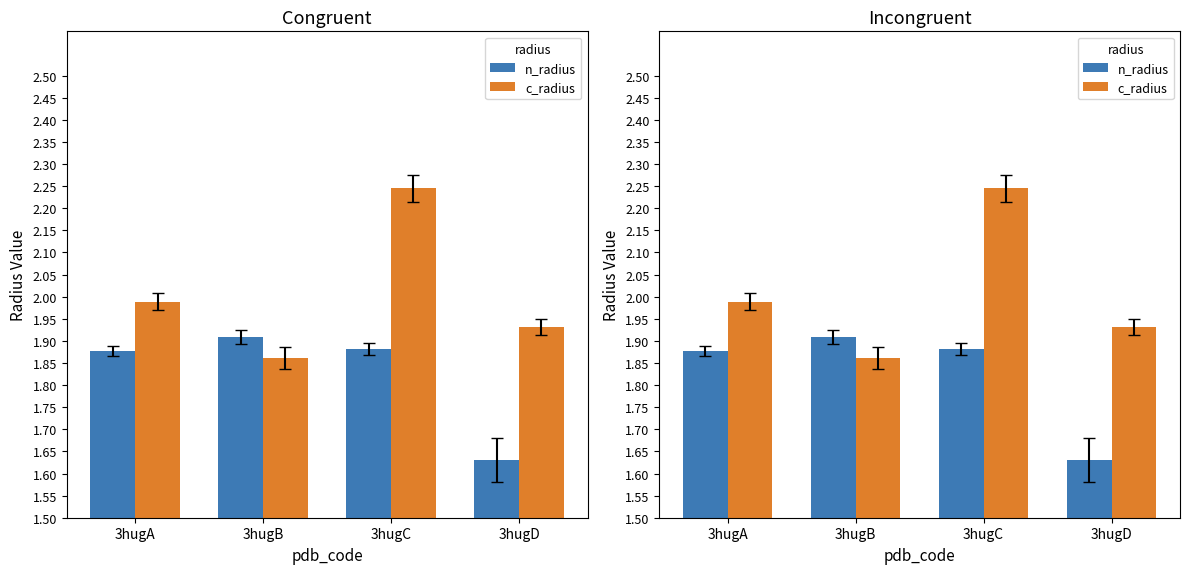

What is the difference between the c_radius values at 3hugB and 3hugA?

0.1